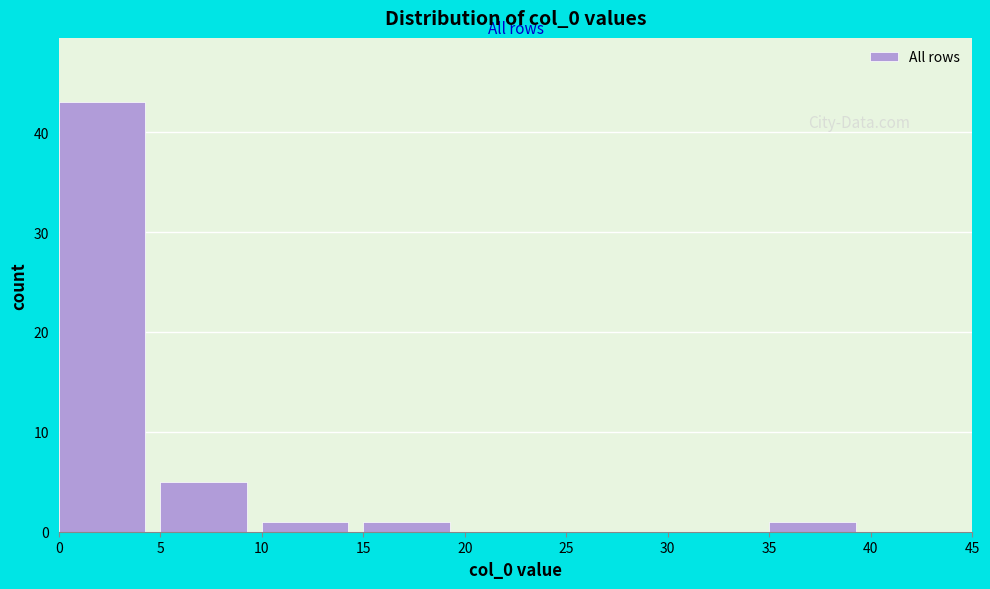

What is the height of the bar covering 0 to 5 on the x-axis? The values are not printed on the chart, so give them approximately, as read against the axis.

43